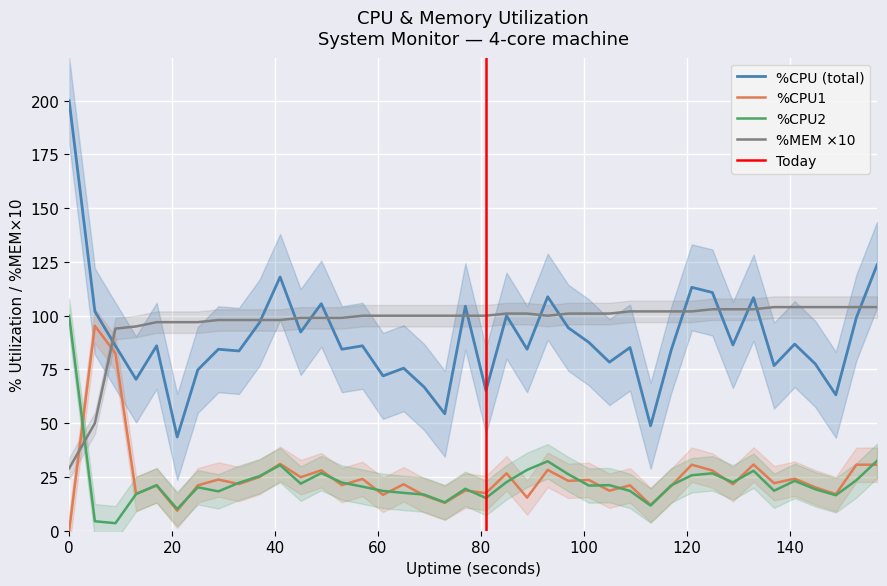

What is the sum of all %CPU1 values?

995.9